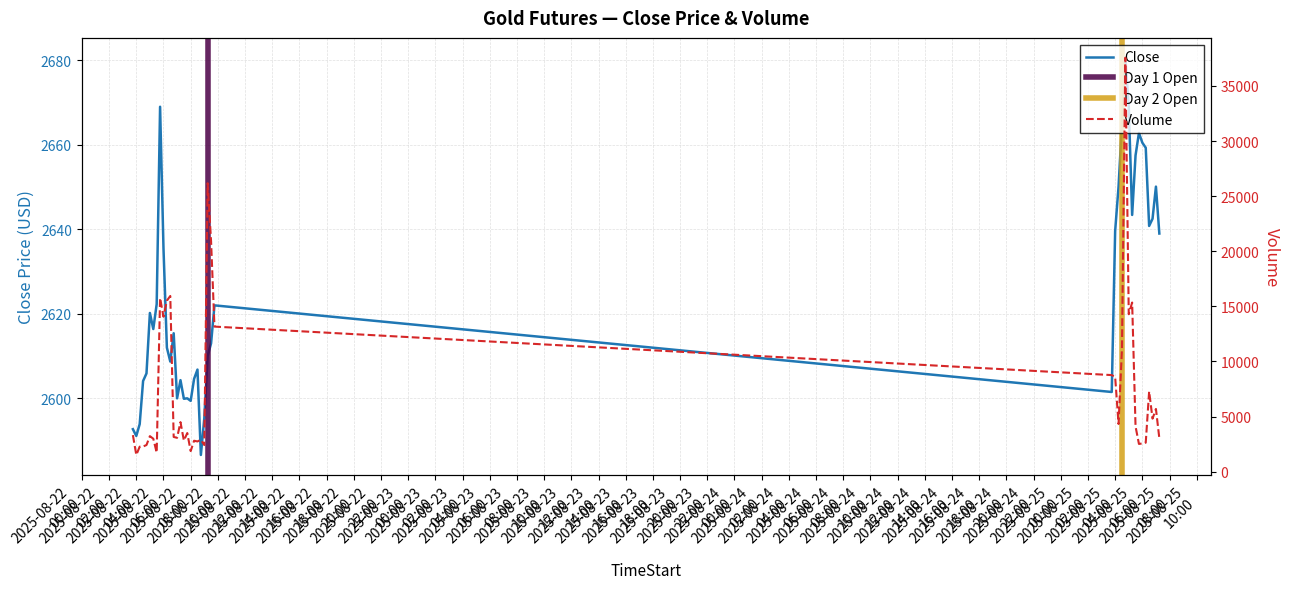

Reading left to right, extract all data points from this chart.

Close: 2592.7	2591.1	2593.9	2604.1	2605.9	2620.2	2616.4	2622.3	2669.0	2635.5	2612.0	2608.7	2615.4	2600.0	2604.3	2599.9	2600.0	2599.4	2604.6	2606.8	2586.6	2595.2	2610.0	2613.0	2622.0	2601.5	2639.6	2650.1	2664.9	2680.6	2669.1	2643.4	2657.5	2662.8	2660.5	2659.3	2640.8	2642.5	2650.1	2639.0
Volume: 3316.0	1518.0	2268.0	2284.0	2420.0	3225.0	2991.0	1736.0	15754.0	14058.0	15516.0	15942.0	3151.0	3073.0	4497.0	2824.0	3506.0	1869.0	2806.0	2744.0	2894.0	2418.0	26170.0	20914.0	13163.0	8764.0	8598.0	4327.0	11096.0	37557.0	14288.0	15345.0	4098.0	2517.0	2561.0	2634.0	7284.0	4812.0	5692.0	3030.0